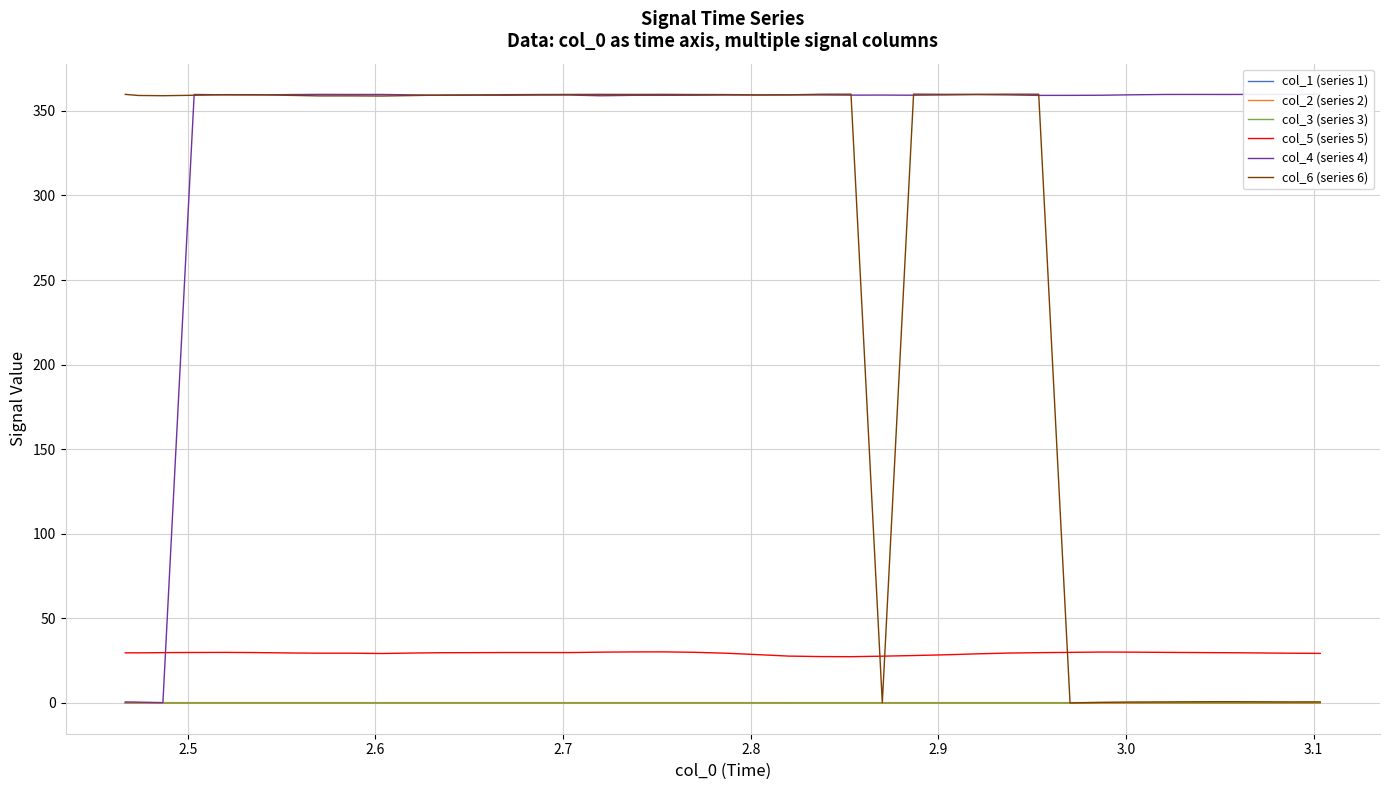

In col_2 (series 2), how many points are higher than both neighbors (excluding endpoints)?

9